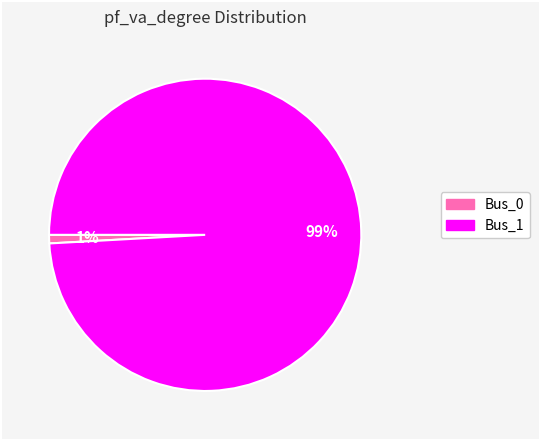

How many segments does this pie chart have?

2